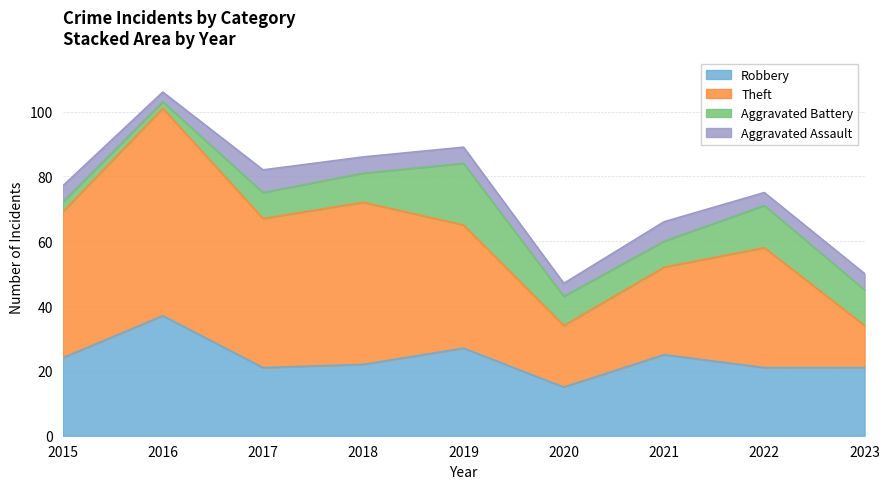

In Theft, how many points are higher than both neighbors (excluding endpoints)?

3